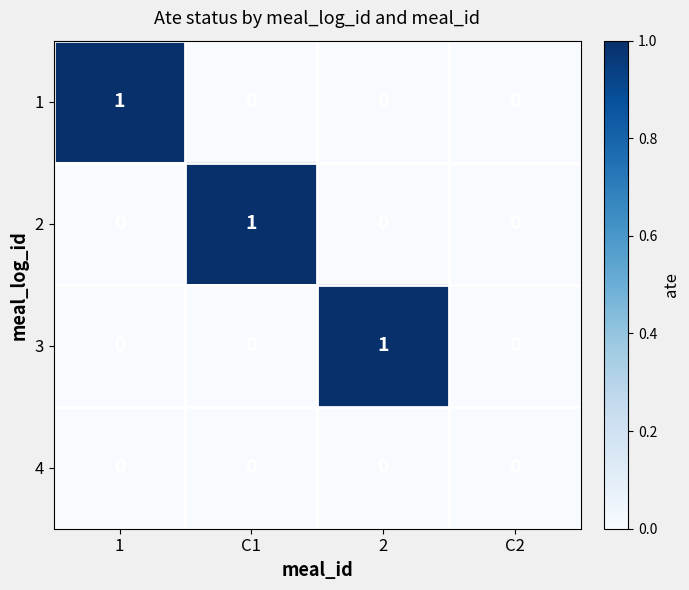

The 1 series shows 0 at C1. True or false?

True